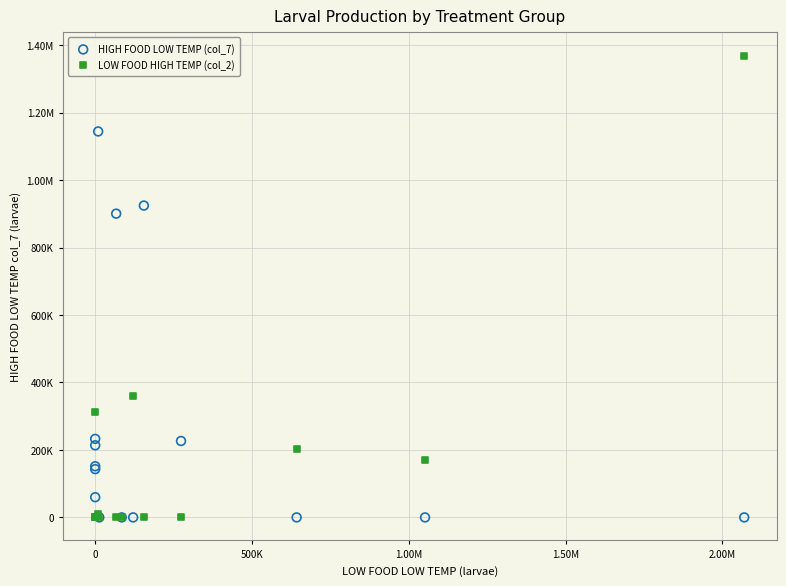

What are all the series names shown in the legend?

HIGH FOOD LOW TEMP (col_7), LOW FOOD HIGH TEMP (col_2)